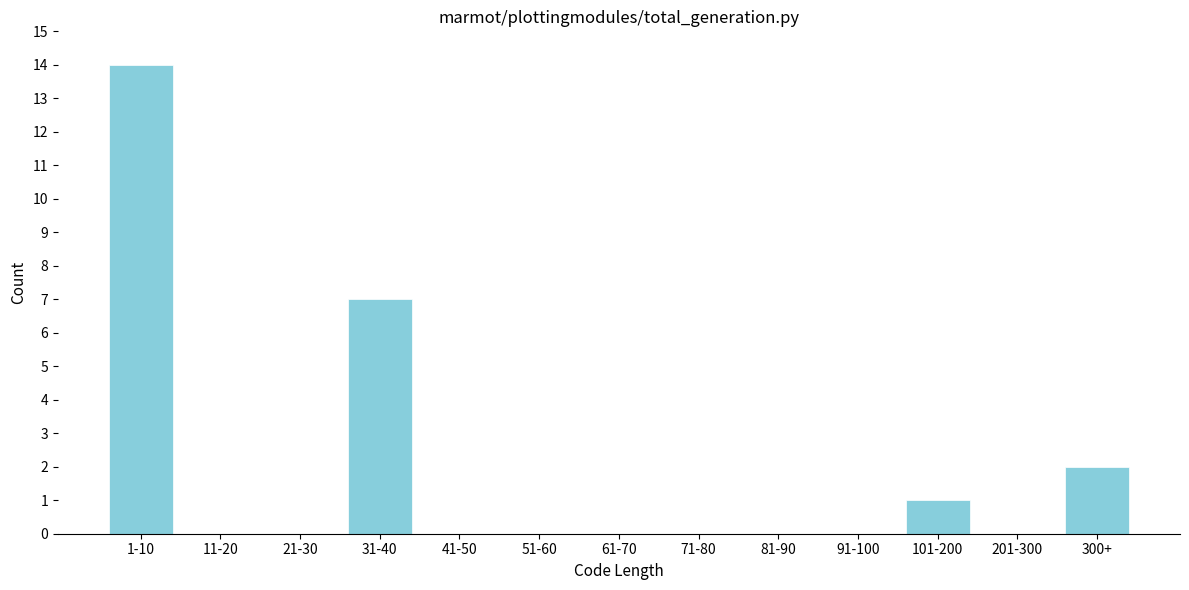

Reading left to right, extract all data points from this chart.

1-10=14	11-20=0	21-30=0	31-40=7	41-50=0	51-60=0	61-70=0	71-80=0	81-90=0	91-100=0	101-200=1	201-300=0	300+=2